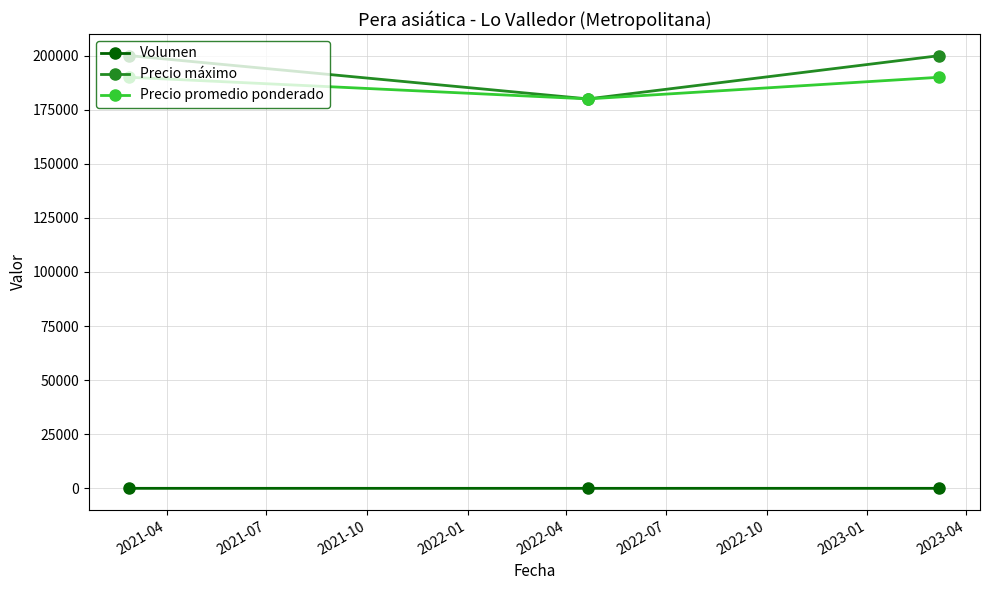

Which series has the widest spread of values?

Precio máximo